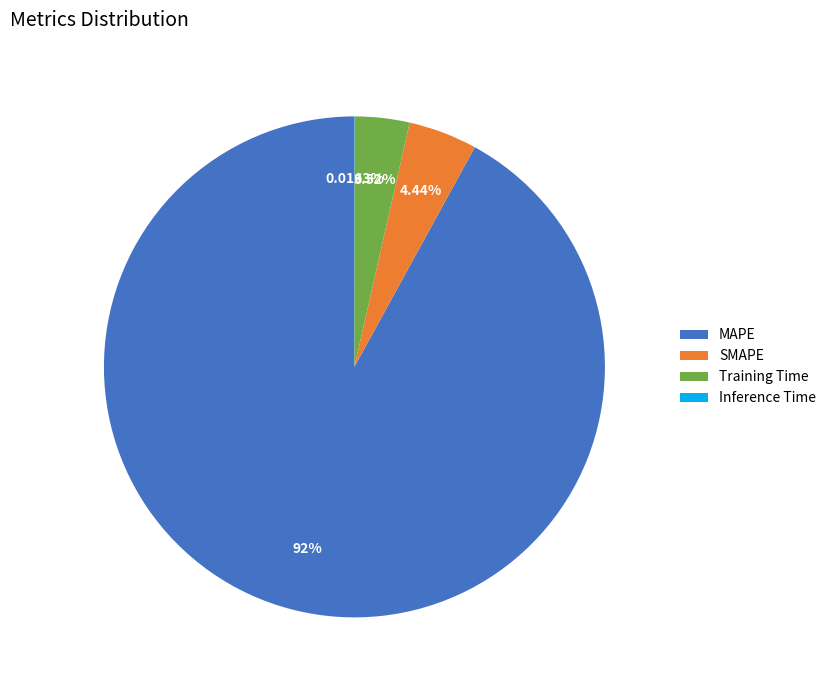

What portion of the pie excludes Training Time?

96.5%